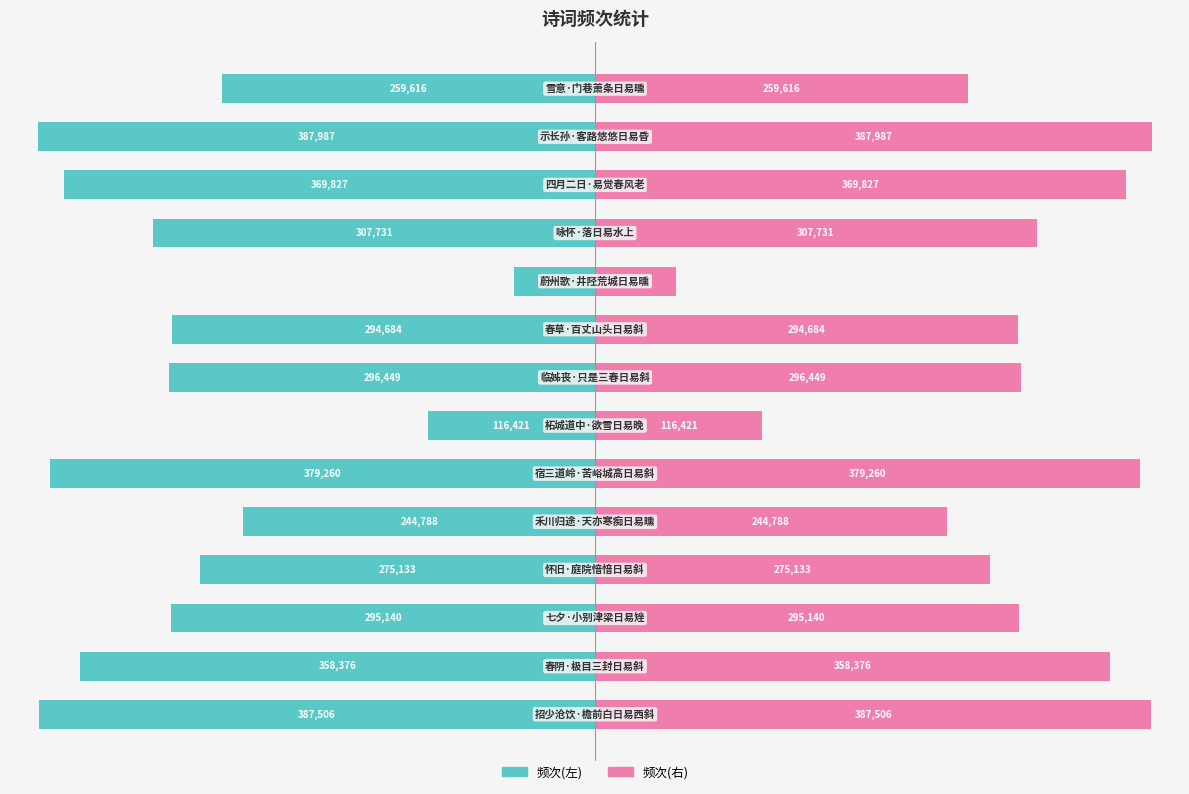

How many categories are shown in the chart?

14